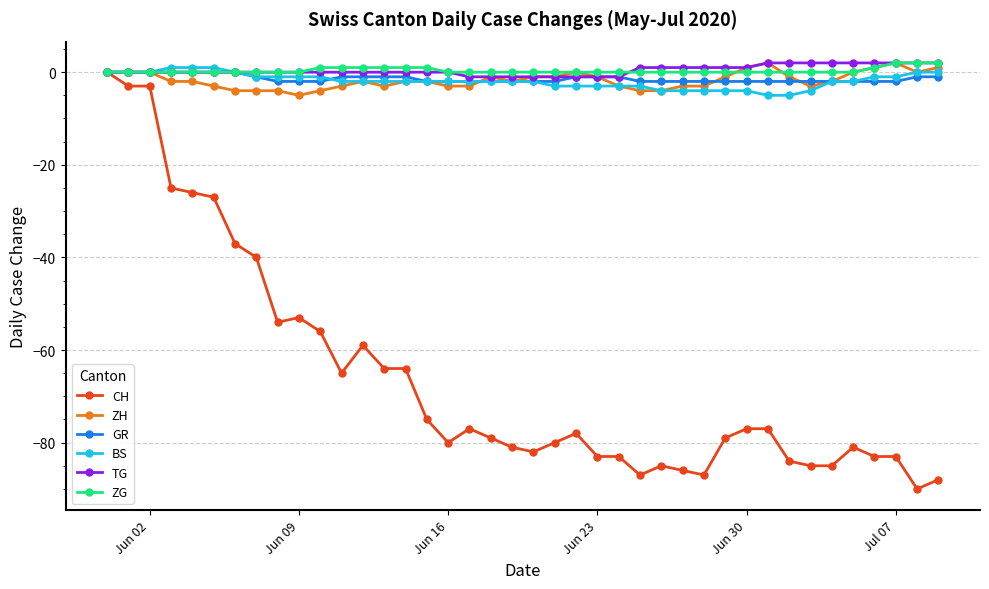

What is the sum of all TG values?

16